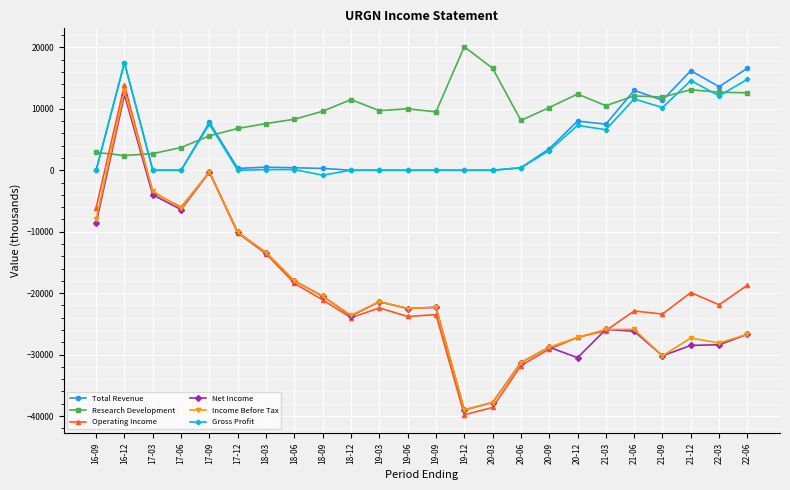

What is the difference between the second highest and minimum values in the Income Before Tax series?

38700